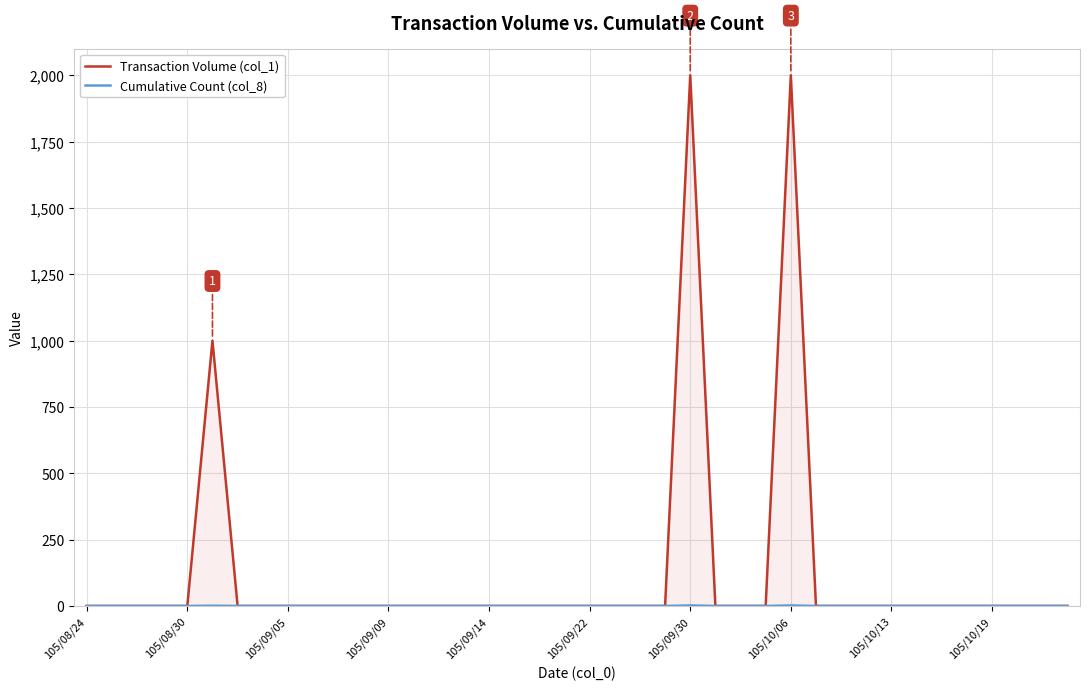

What is the difference between the maximum and minimum values in the Cumulative Count (col_8) series?

2